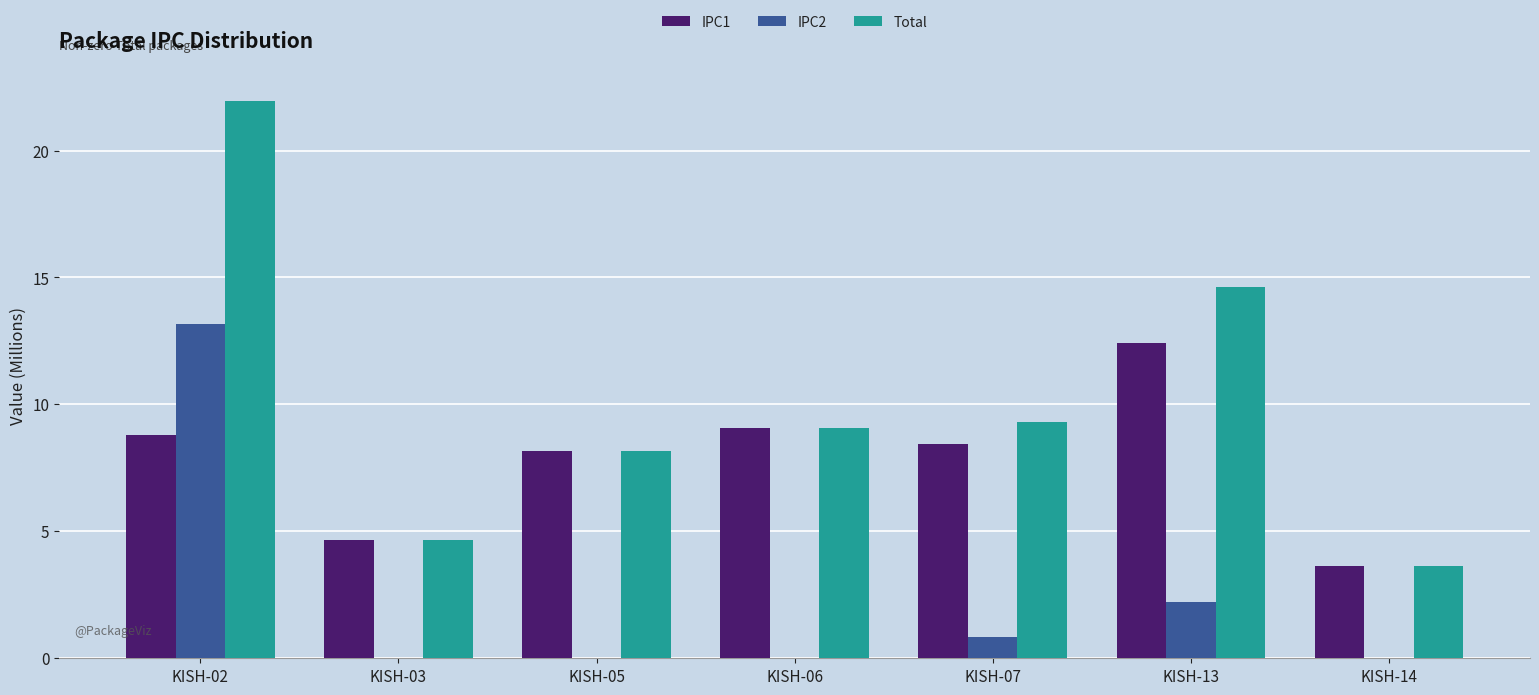

What is the sum of all IPC2 values?

16.3